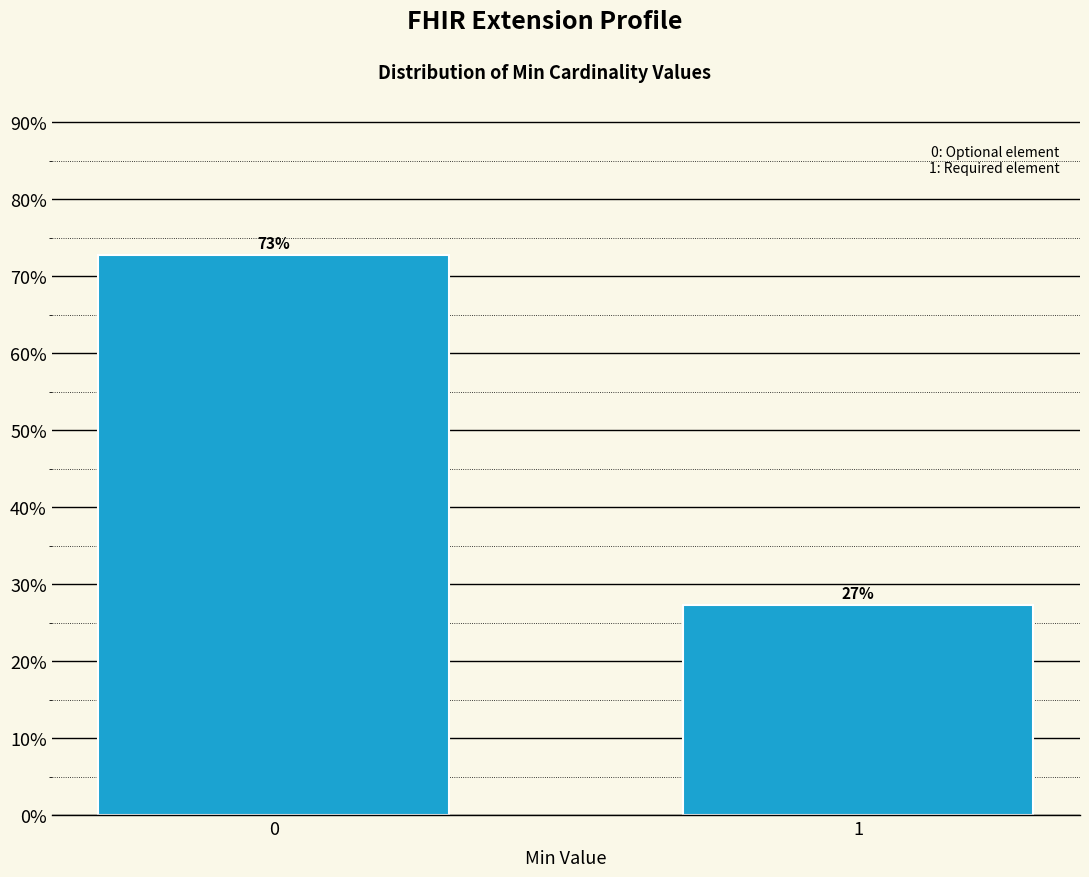

What is the sum of all values?

100.0